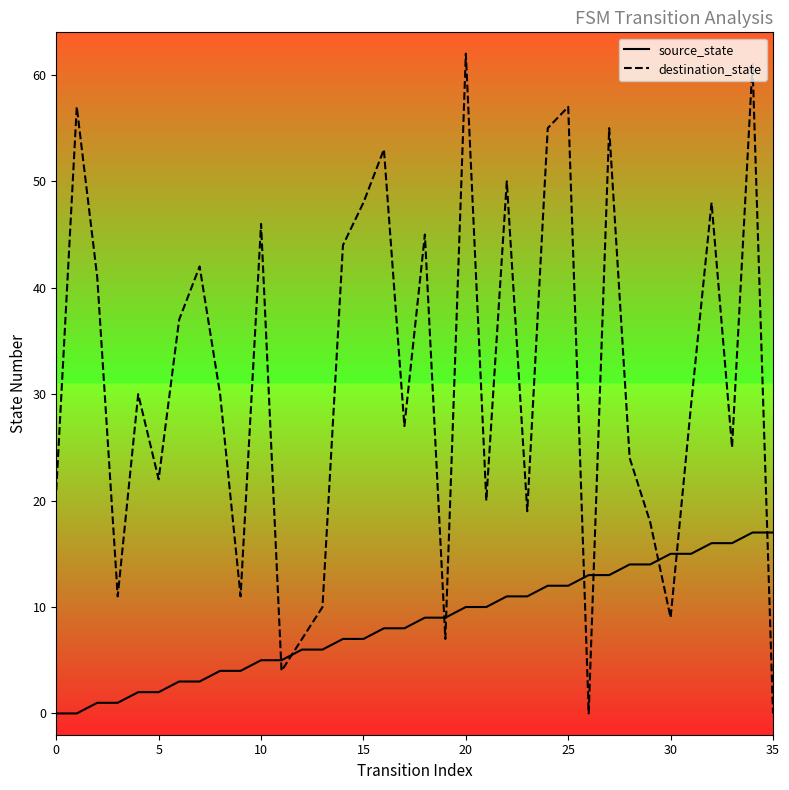

Which series has the largest total across all categories?

destination_state